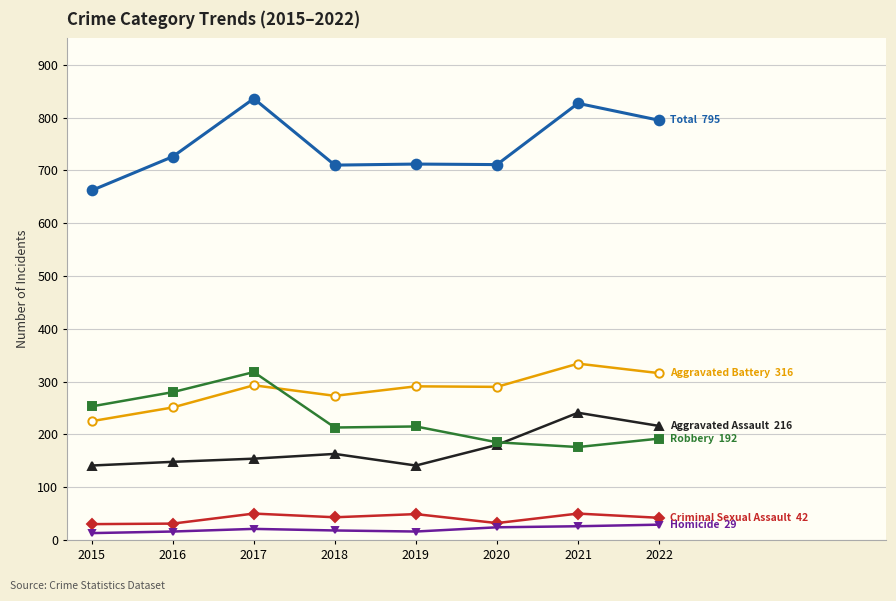

What is the spread (max minus min) of values at 2022?

766